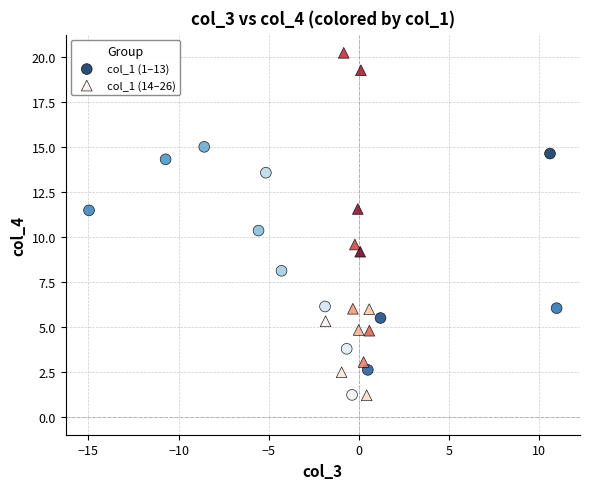

Which series contains the highest Y value?

col_1 (14–26)